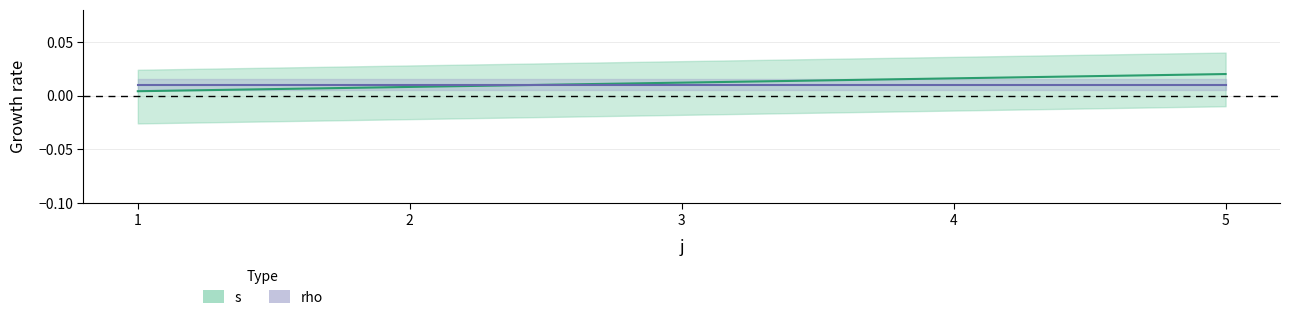

Does the chart display data point markers on the line(s)?

No